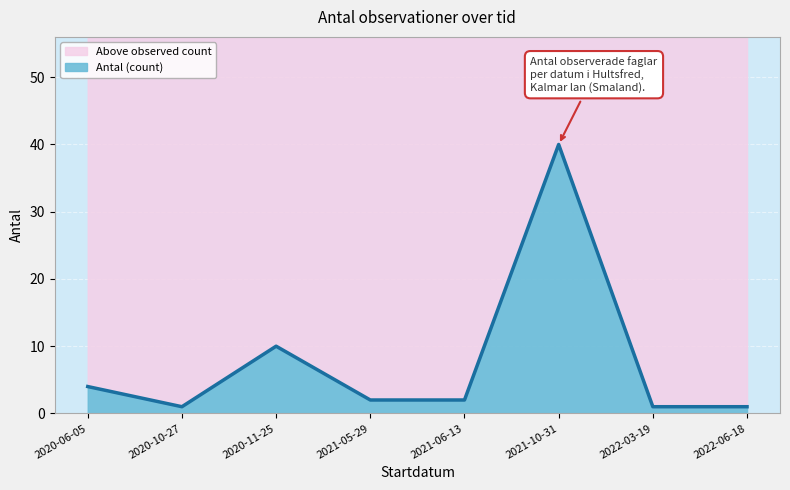

The chart shows a value of 3 at 2021-06-13. True or false?

False